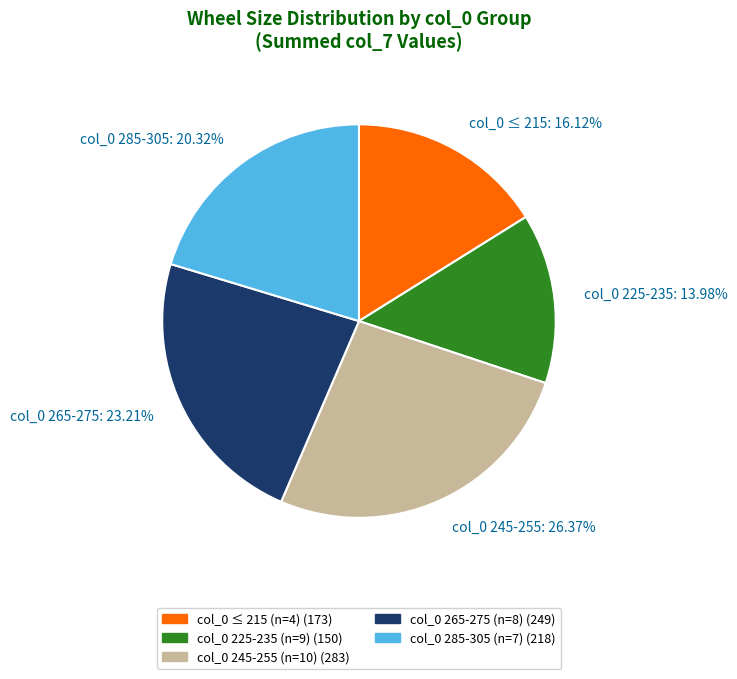

Do col_0 ≤ 215: 16.12% and col_0 225-235: 13.98% together represent more than half of the pie?

No